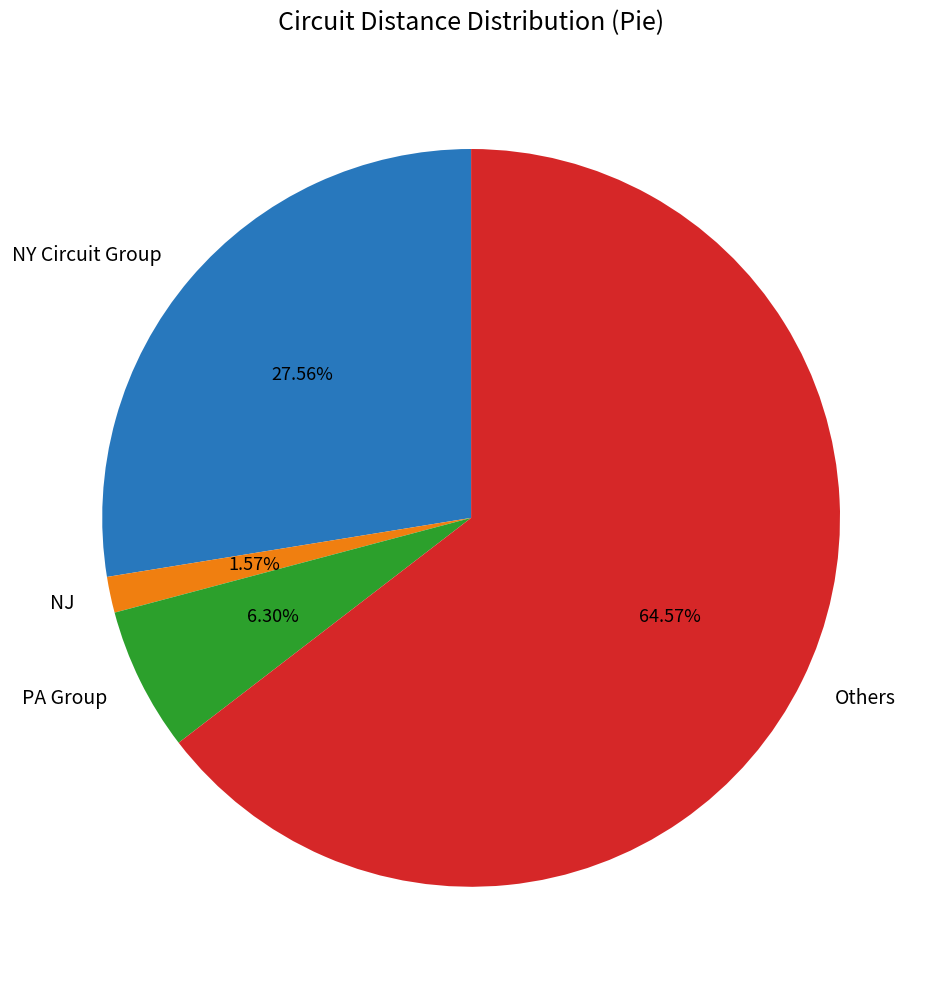

Which has a higher value, NJ or PA Group?

PA Group